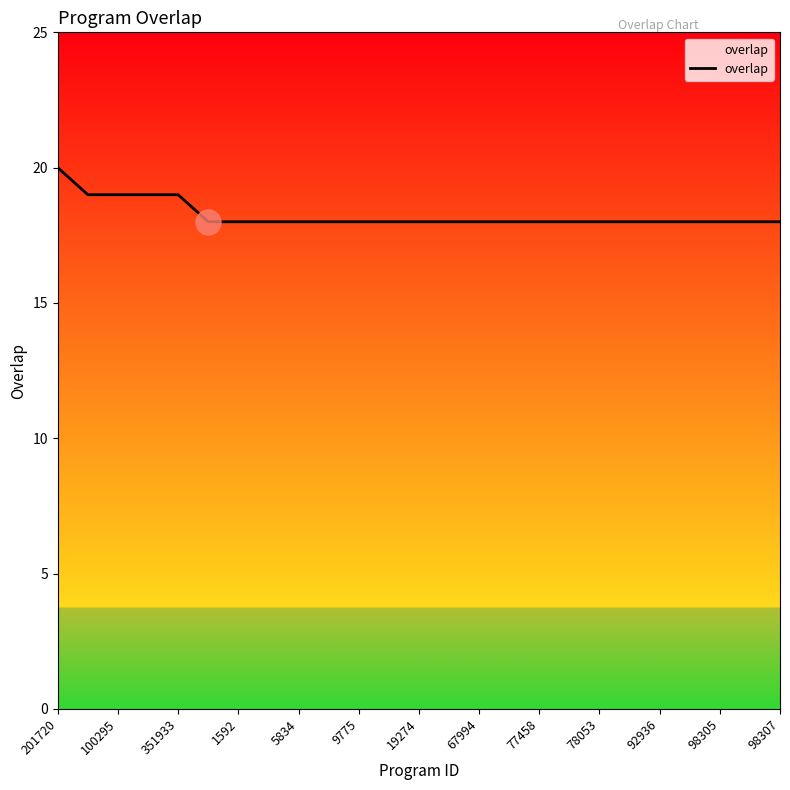

What is the maximum value shown in the chart?

20